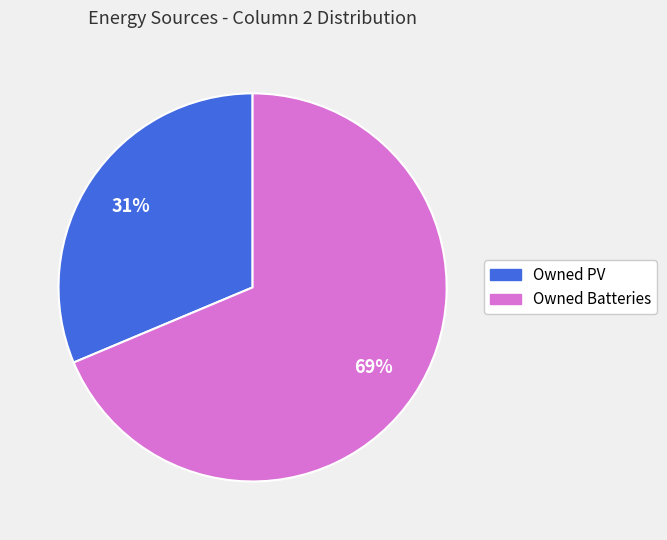

To the nearest percent, what is the average slice percentage?

50%